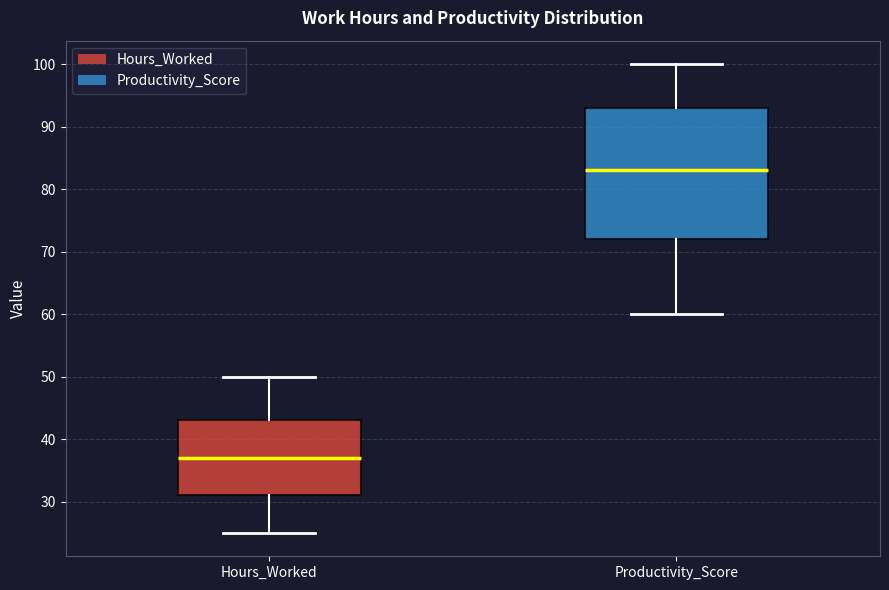

Which box has the lowest median line?

Hours_Worked